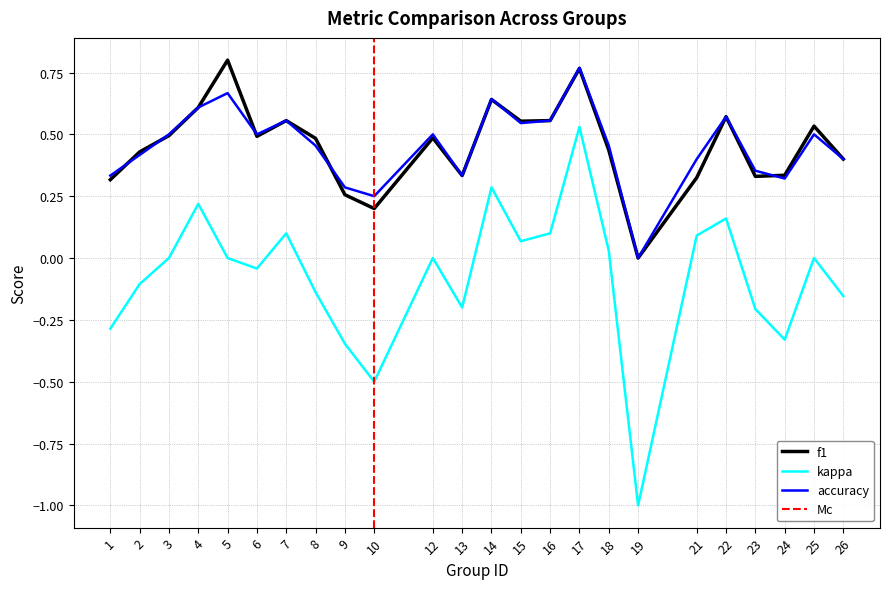

At 9, list the series in order from largest to smallest.

accuracy, f1, kappa